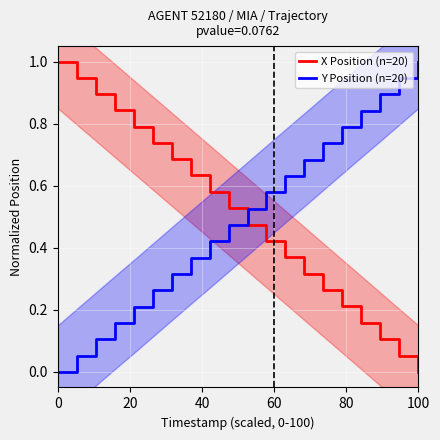

After their last crossing, which series has the higher values: Y Position (n=20) or X Position (n=20)?

Y Position (n=20)